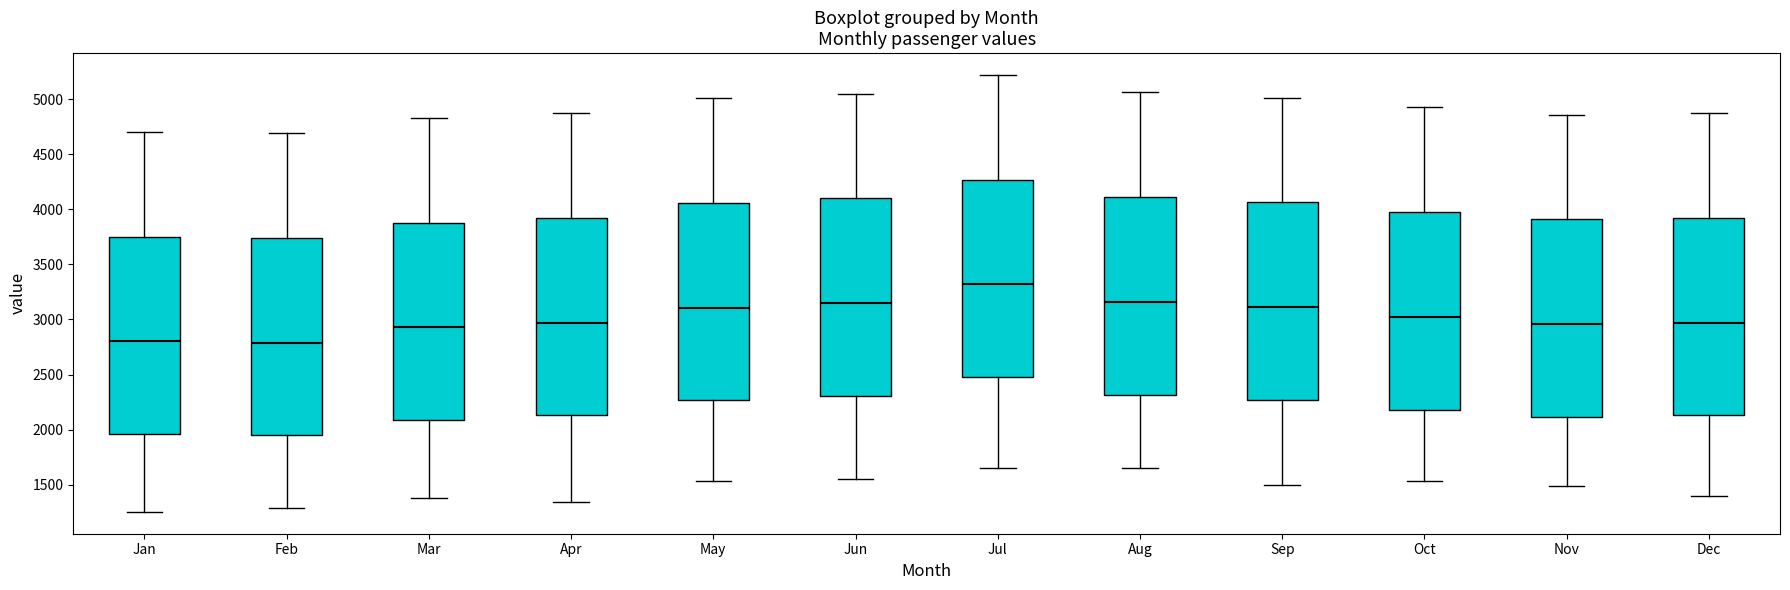

Reading left to right, transcribe this box plot: for each box, give where its median line is, the range the box spans, and where its two whiskers end, as read against the y-axis. The values are not printed on the chart, so give them approximately, as read against the axis.

Jan: median 2800, box 1950 to 3750, whiskers 1250 to 4700
Feb: median 2800, box 1950 to 3750, whiskers 1300 to 4700
Mar: median 2950, box 2100 to 3900, whiskers 1400 to 4850
Apr: median 2950, box 2150 to 3900, whiskers 1350 to 4850
May: median 3100, box 2250 to 4050, whiskers 1550 to 5000
Jun: median 3150, box 2300 to 4100, whiskers 1550 to 5050
Jul: median 3300, box 2500 to 4250, whiskers 1650 to 5200
Aug: median 3150, box 2300 to 4100, whiskers 1650 to 5050
Sep: median 3100, box 2250 to 4050, whiskers 1500 to 5000
Oct: median 3000, box 2200 to 3950, whiskers 1550 to 4900
Nov: median 2950, box 2100 to 3900, whiskers 1500 to 4850
Dec: median 2950, box 2150 to 3900, whiskers 1400 to 4850